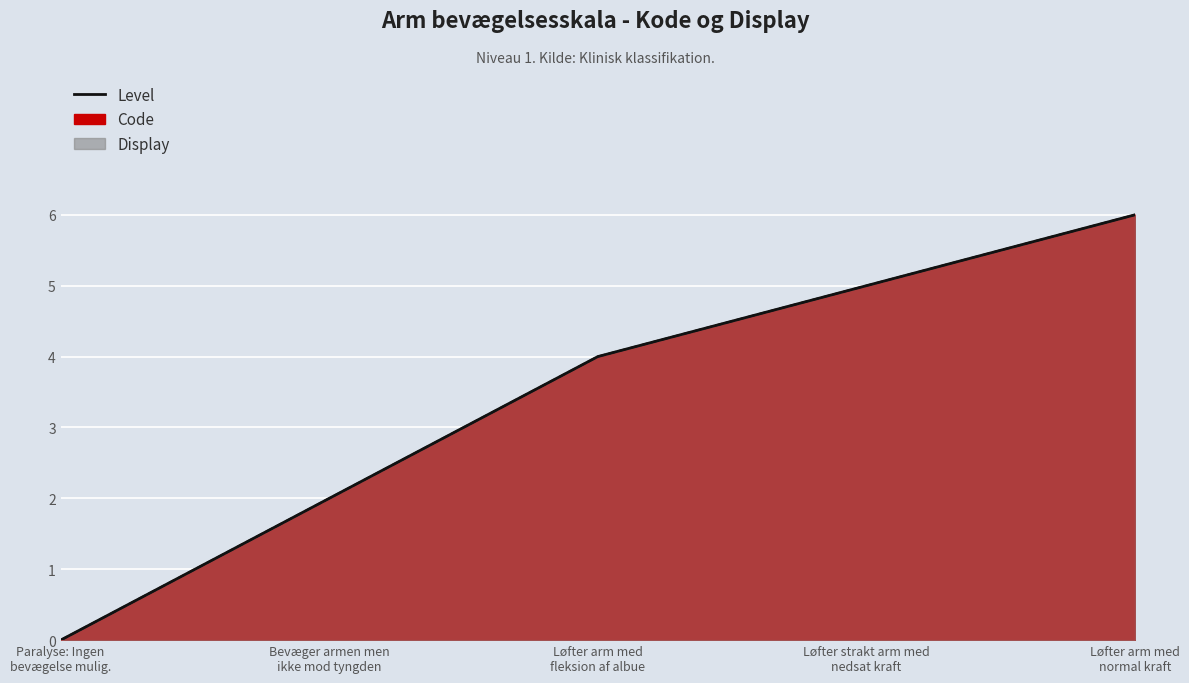

What is the label of the 4th point from the left?

Løfter strakt arm med
nedsat kraft